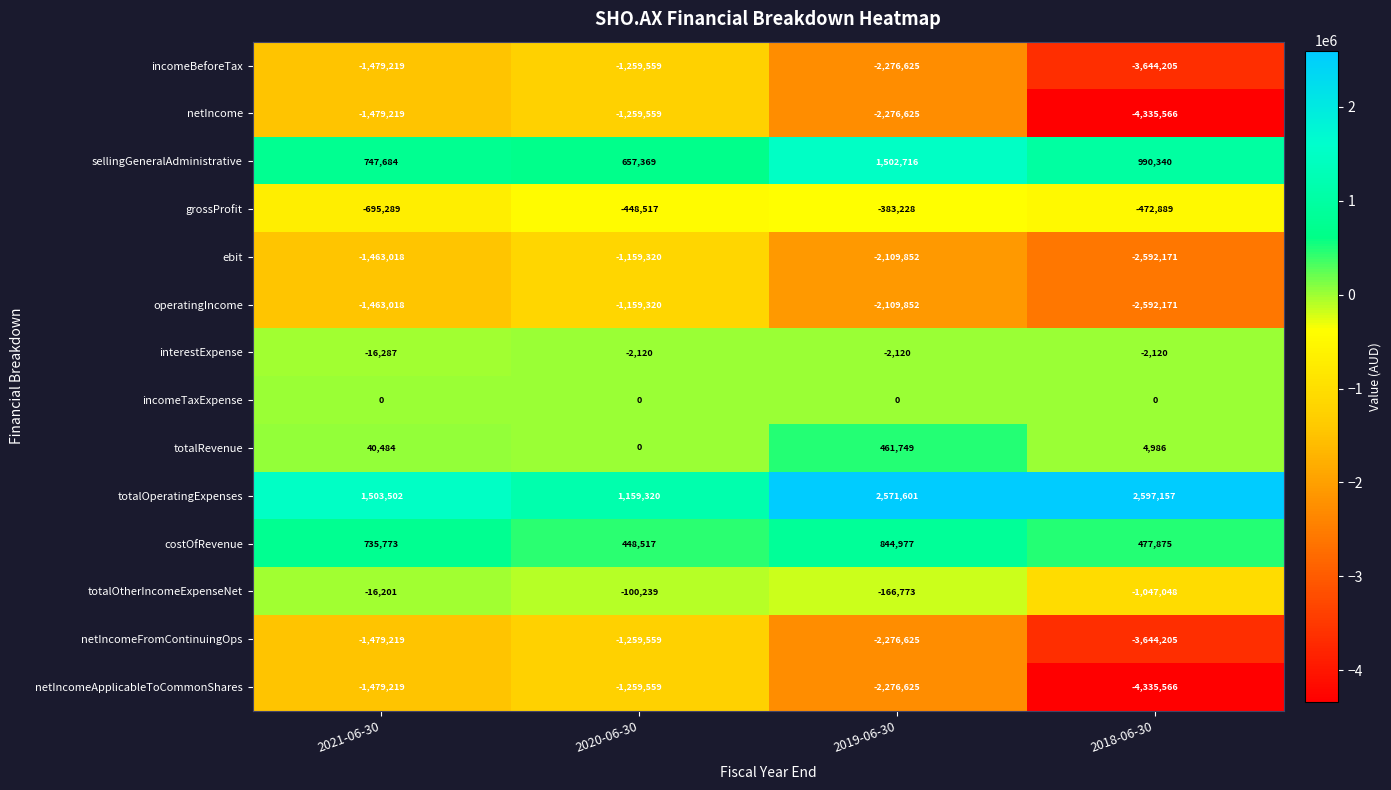

What is the difference between the maximum and minimum values in the interestExpense series?

14167